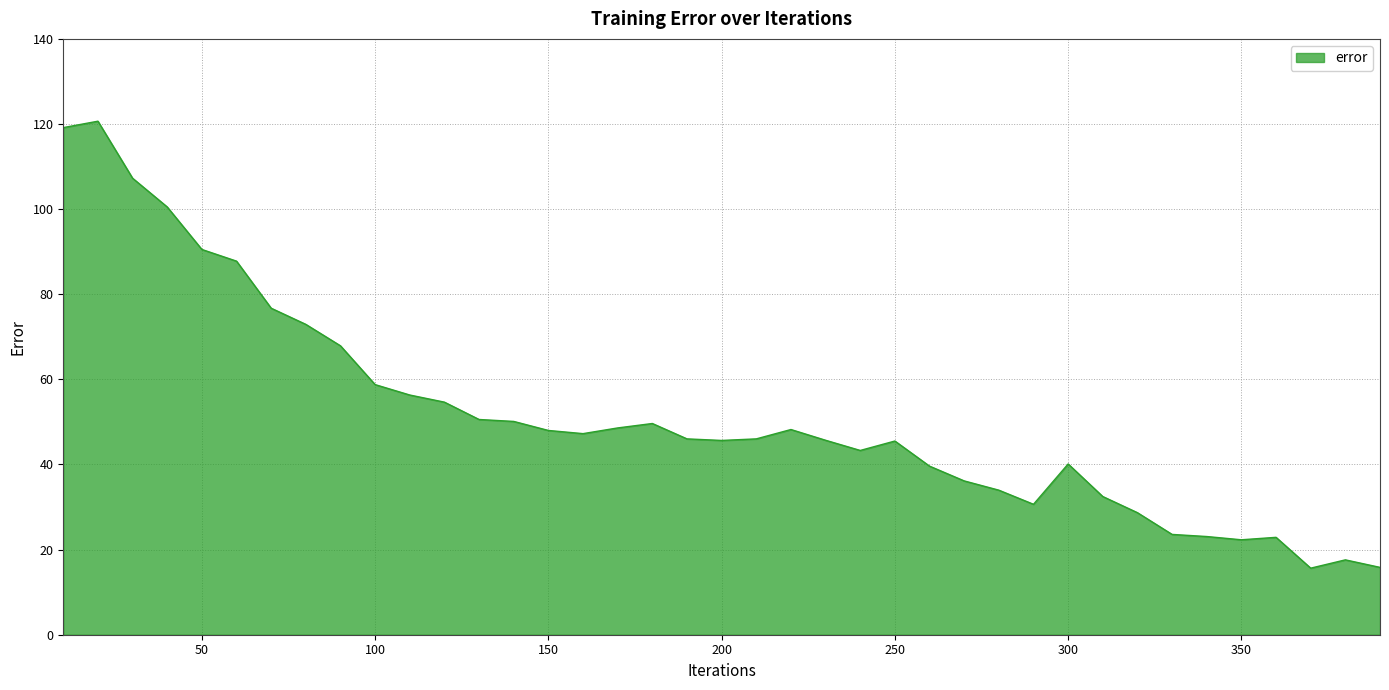

What is the greatest value displayed?

120.7